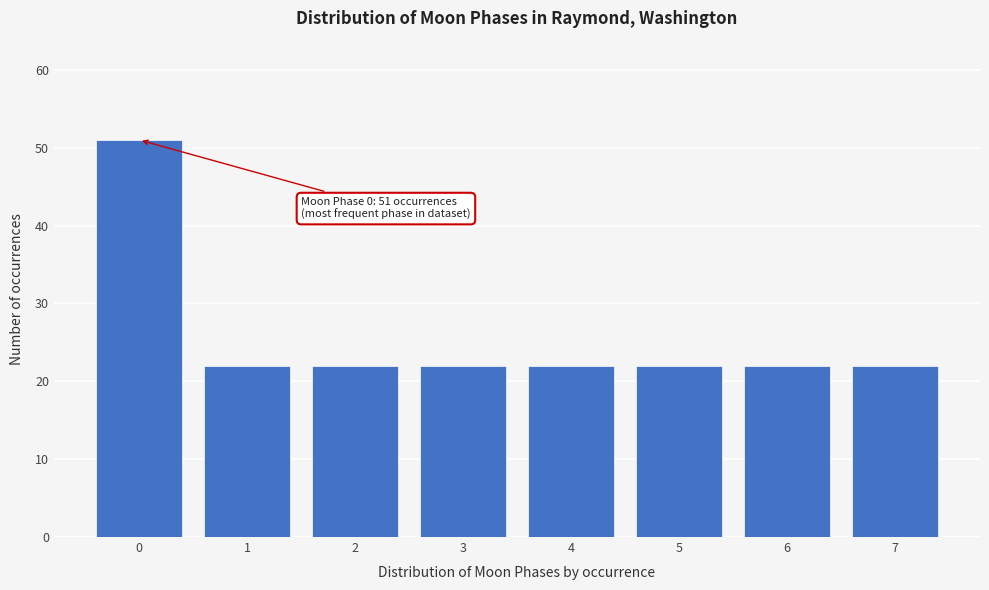

Reading right to left, list all the values displayed in this chart.

22	22	22	22	22	22	22	51